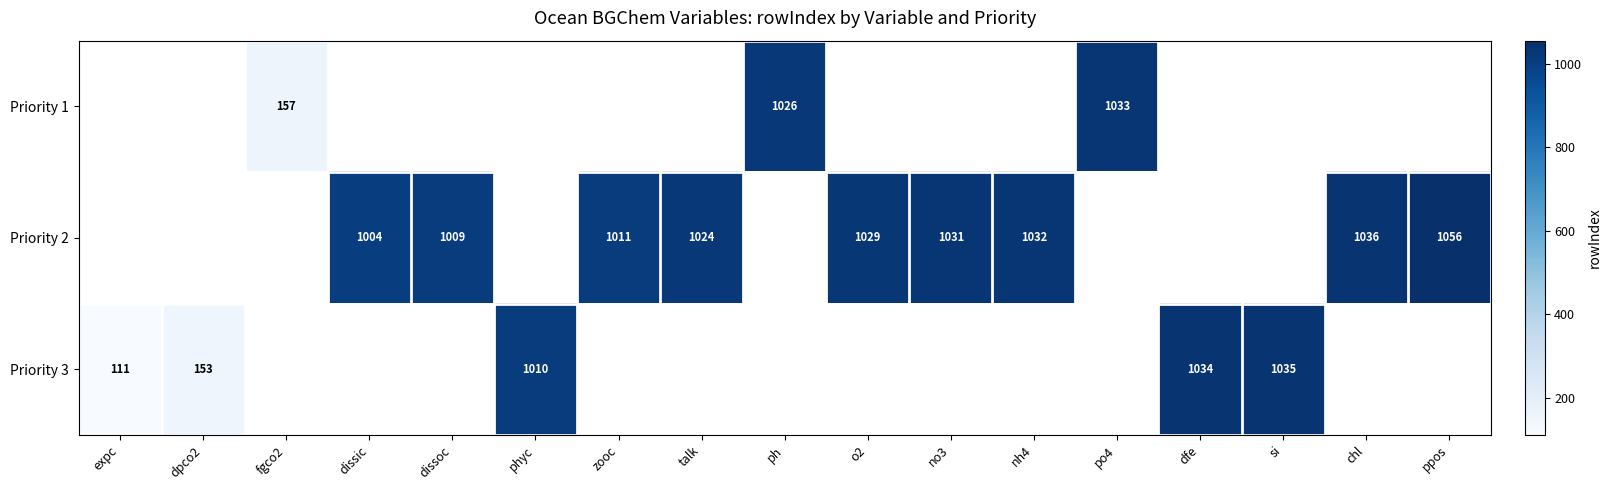

The Priority 2 series shows 1056 at ppos. True or false?

True